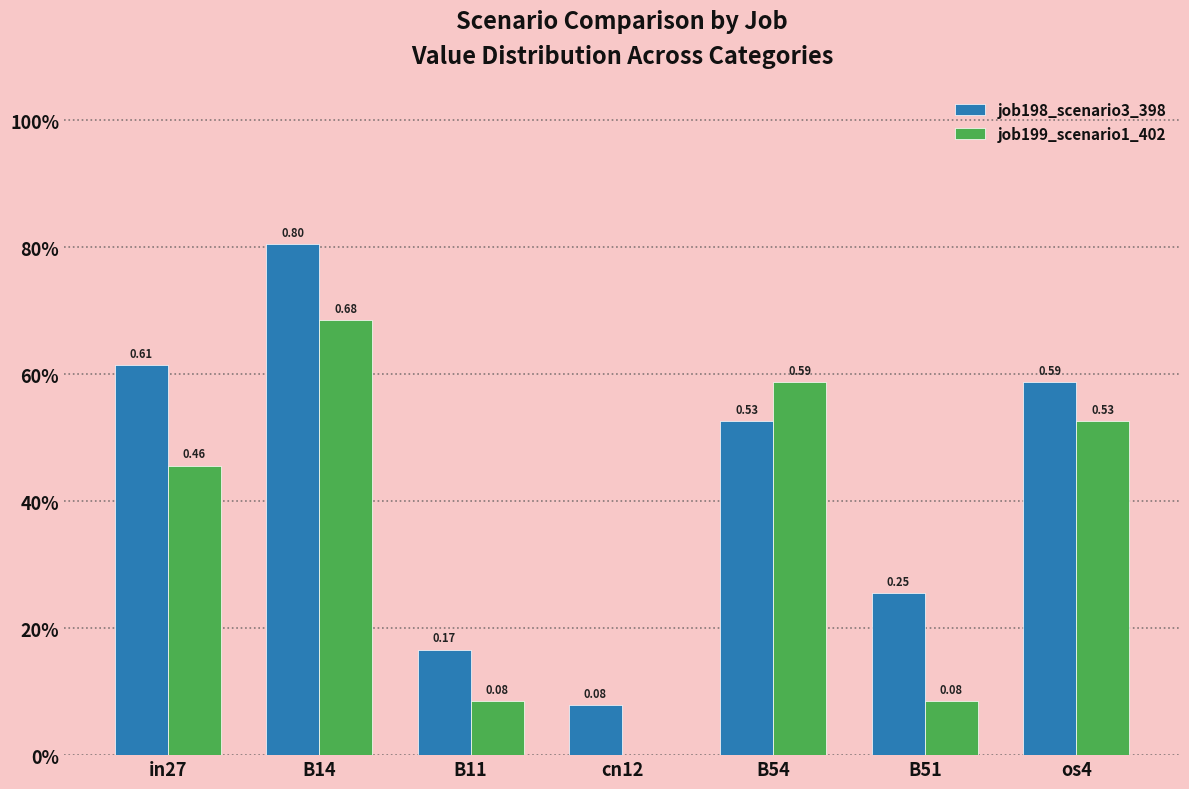

Reading right to left, transcribe all the data shown in this chart.

job198_scenario3_398: 0.6	0.3	0.5	0.1	0.2	0.8	0.6
job199_scenario1_402: 0.5	0.1	0.6	0.0	0.1	0.7	0.5